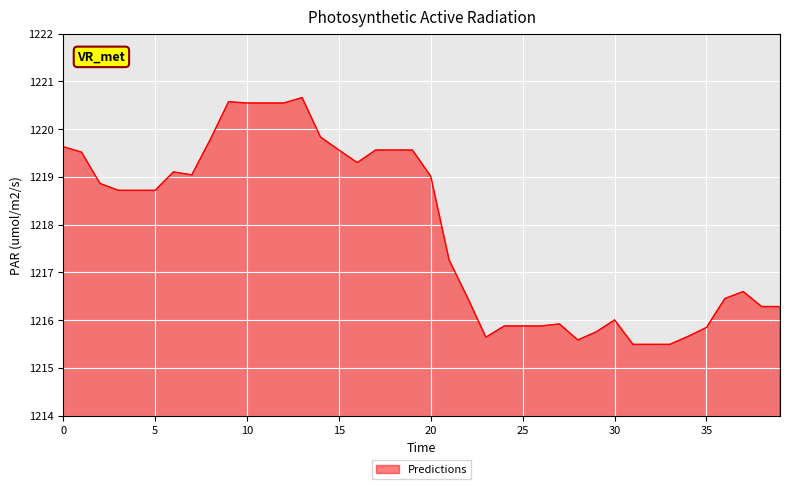

What is the maximum value shown in the chart?

1220.7